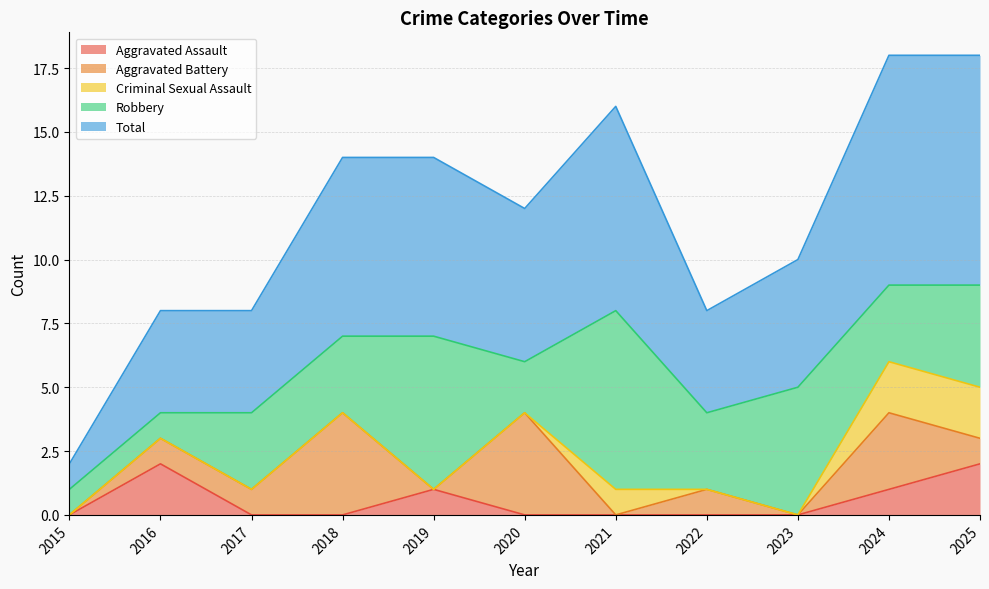

At which label is Total closest to 5?

2023